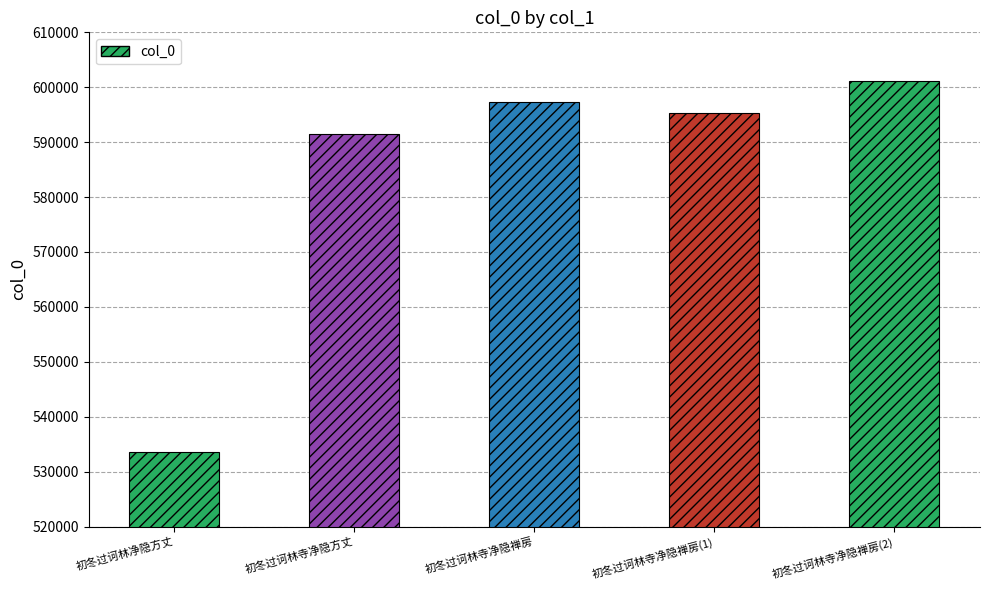

What is the label of the 5th bar from the left?

初冬过诃林寺净隐禅房(2)